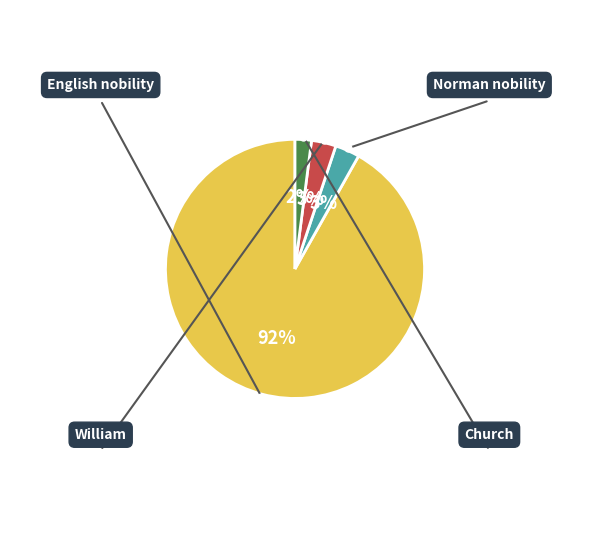

How many slices are in this pie chart?

4